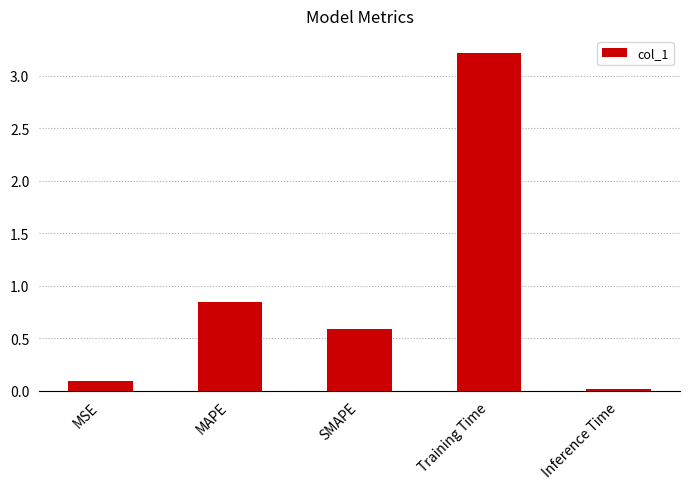

What is the label of the 3rd bar from the left?

SMAPE